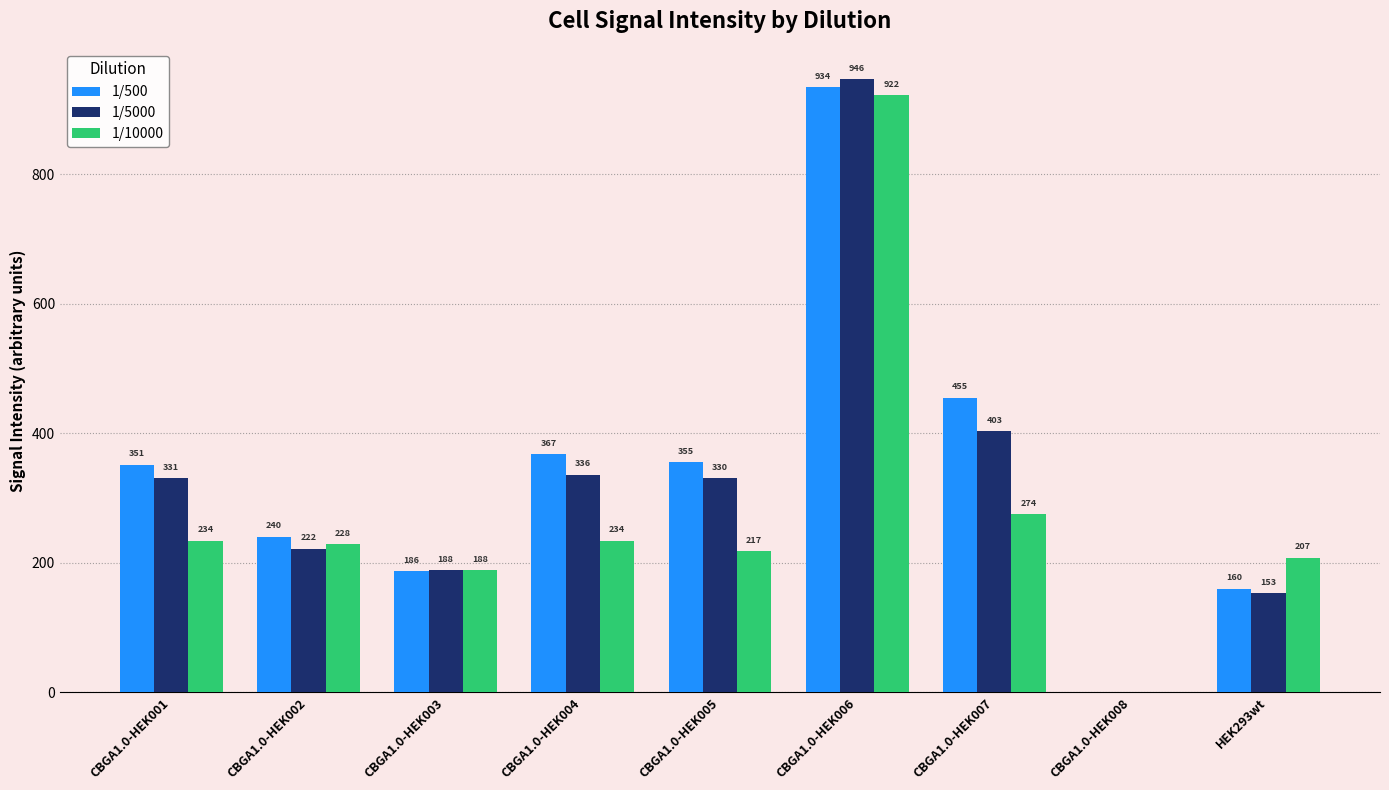

What is the difference between the 1/10000 values at CBGA1.0-HEK007 and CBGA1.0-HEK004?

40.7